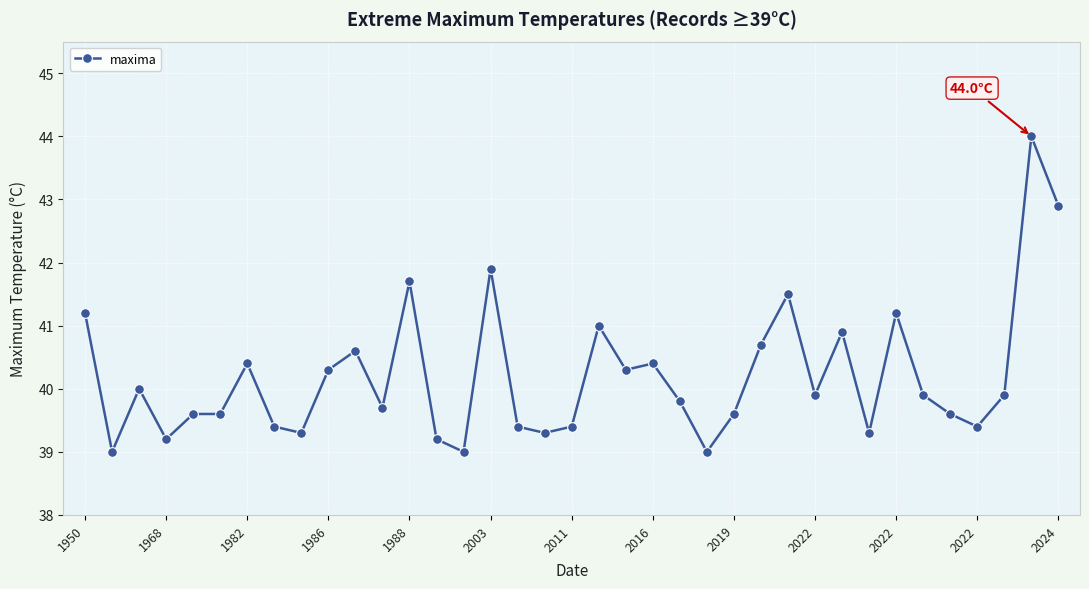

What is the value of the 9th point from the left?

39.3